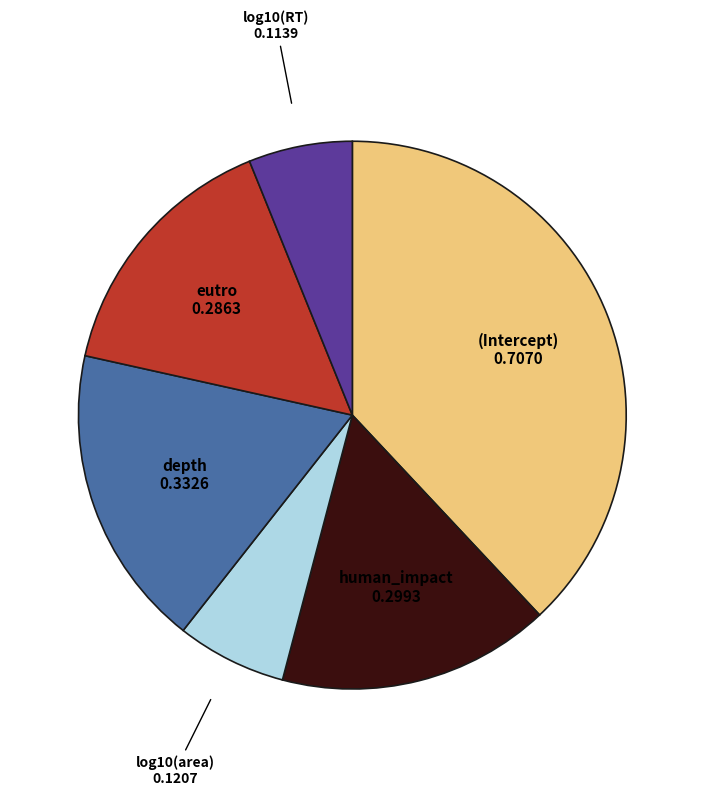

What is the largest slice in the pie chart?

(Intercept)